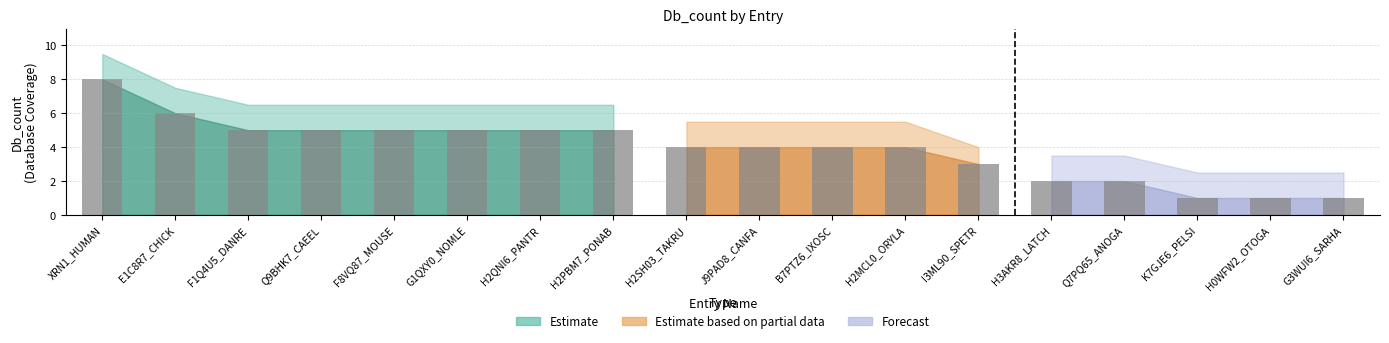

Rank the series by their maximum value, from lowest to highest.

Forecast, Estimate based on partial data, Estimate